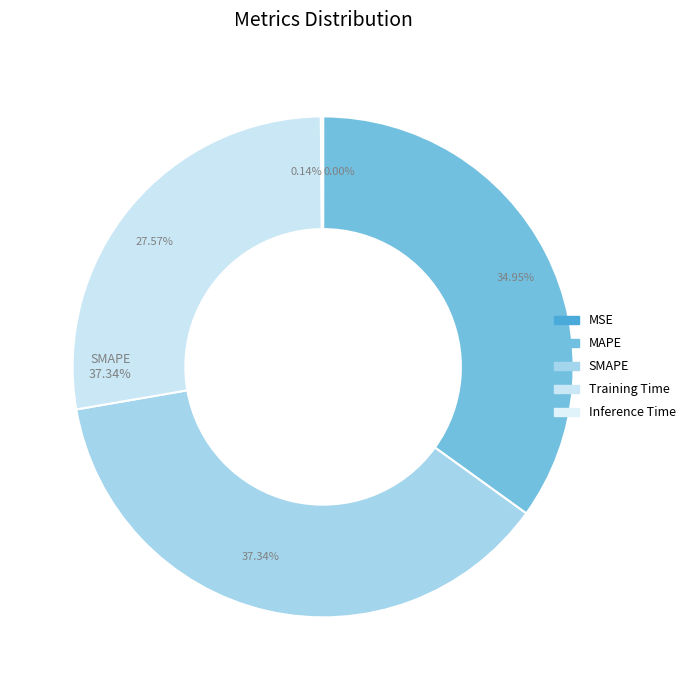

Is Inference Time the majority of the pie?

No